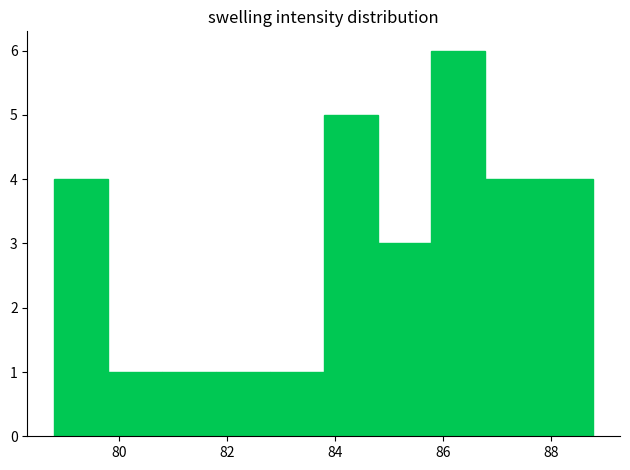

Reading left to right, transcribe this chart: for each bar, give the range it covers on the x-axis and its height. Neither the bar edges nor the heights are printed on the chart, so give them approximately, as read against the axes.

78.8 to 79.8: 4
79.8 to 80.8: 1
80.8 to 81.8: 1
81.8 to 82.8: 1
82.8 to 83.8: 1
83.8 to 84.8: 5
84.8 to 85.8: 3
85.8 to 86.8: 6
86.8 to 87.8: 4
87.8 to 88.8: 4